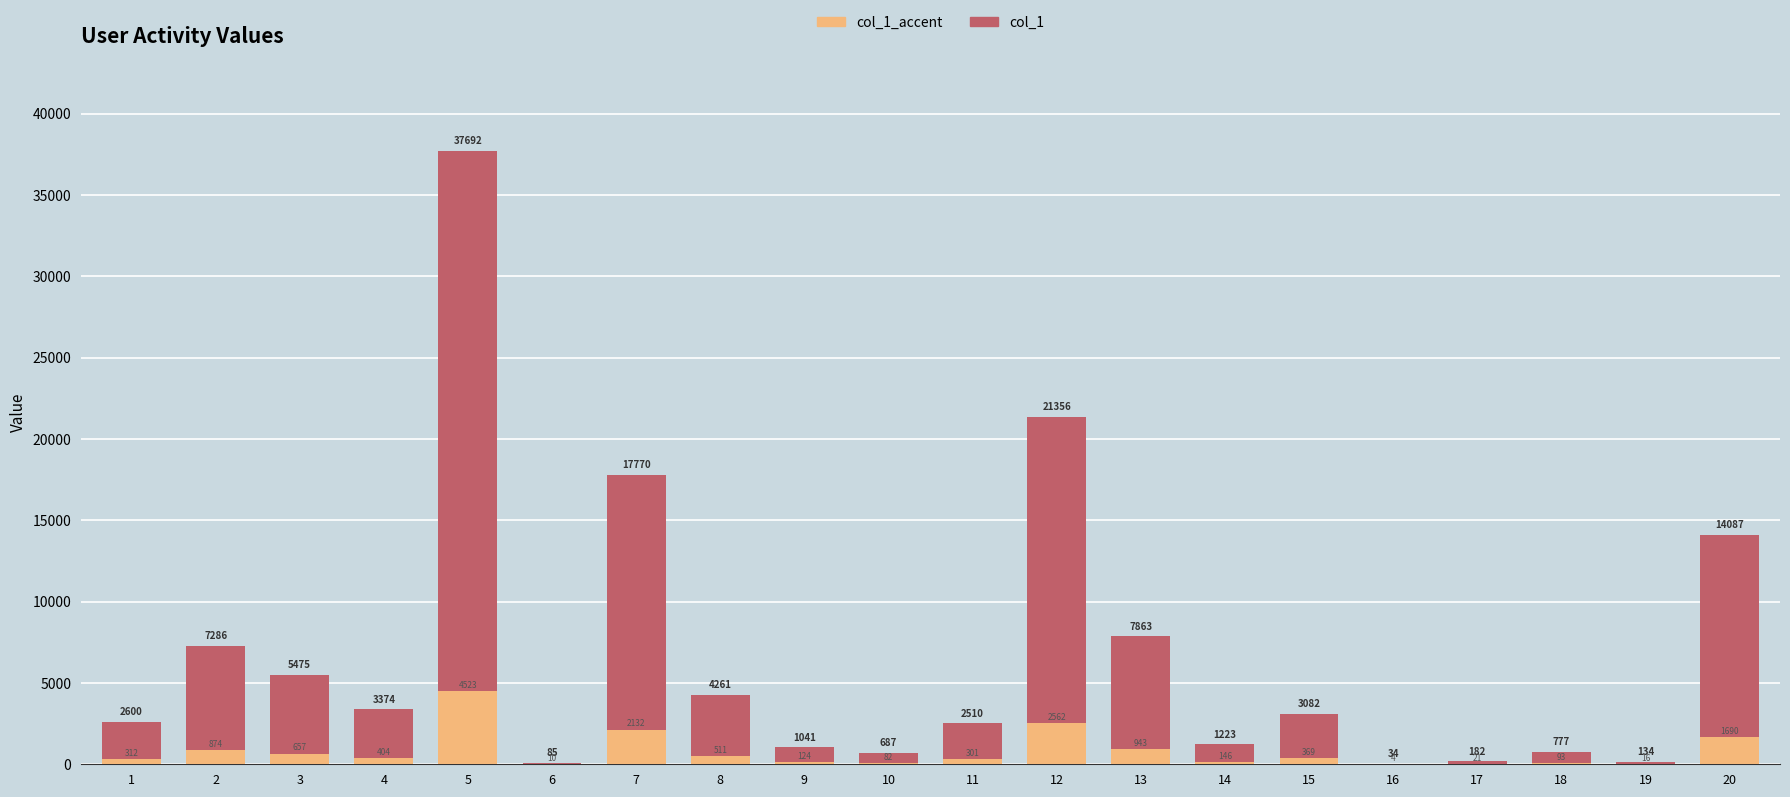

Rank the series by their maximum value, from lowest to highest.

col_1_accent, col_1